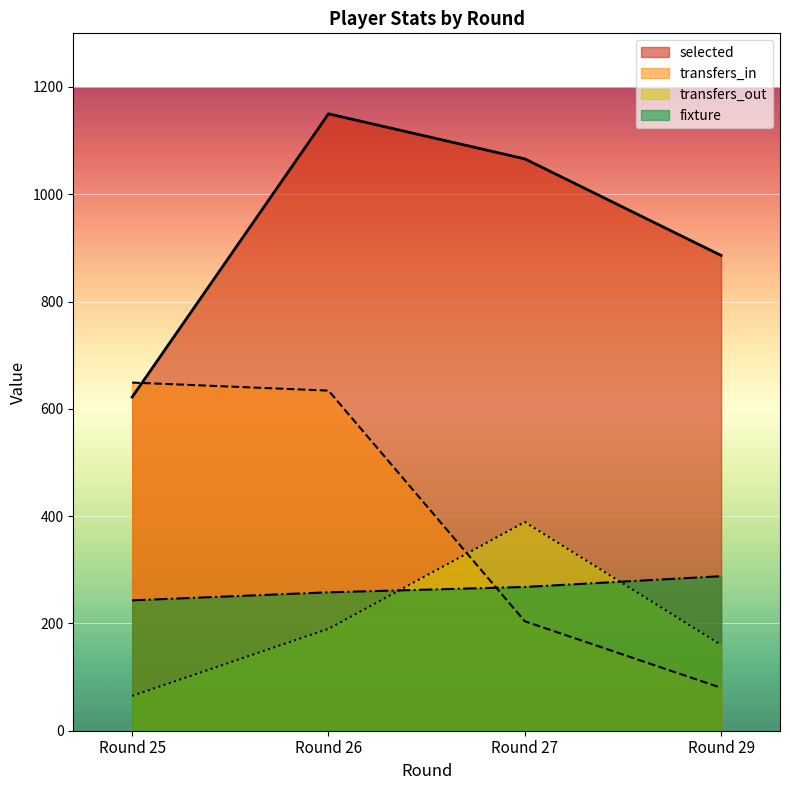

Rank the series at Round 26 from lowest to highest value.

transfers_out, fixture, transfers_in, selected